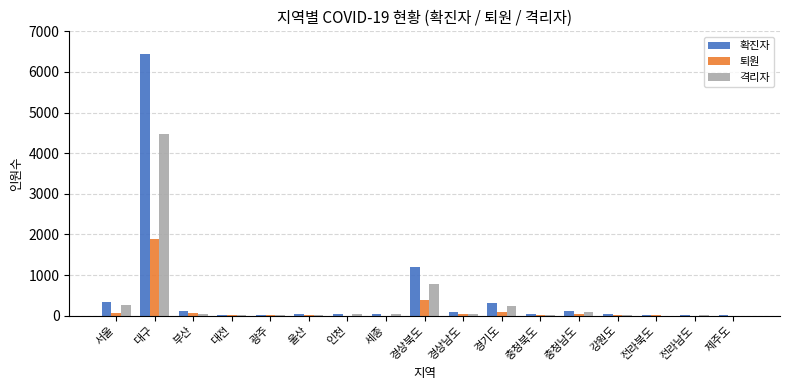

At which label is 퇴원 closest to 942?

경상북도